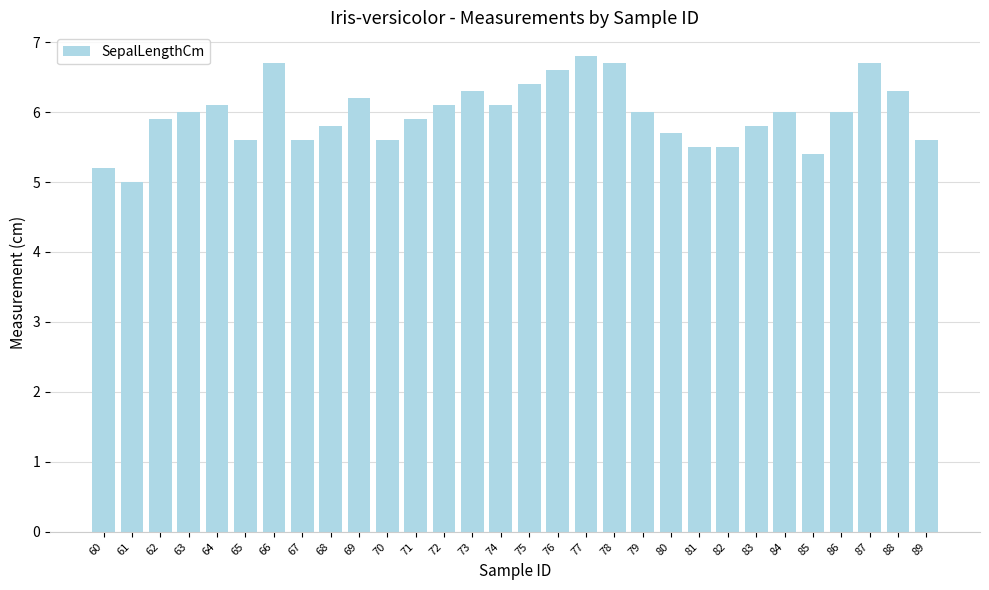

At which category does the chart reach its minimum across all series?

61